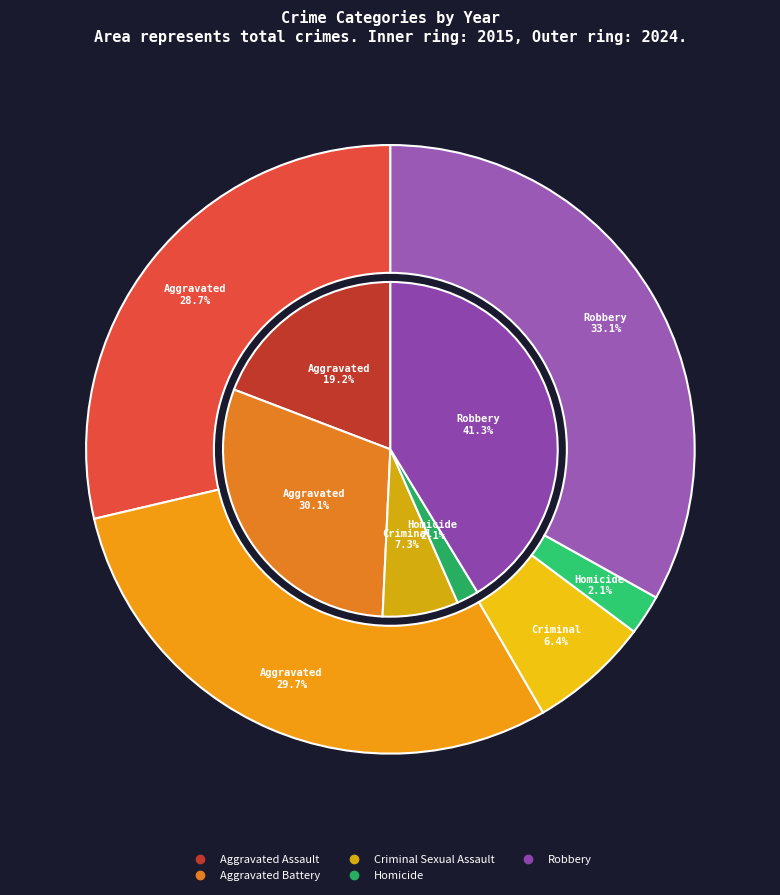

What percentage is the Criminal Sexual Assault slice, to the nearest percent?

7%